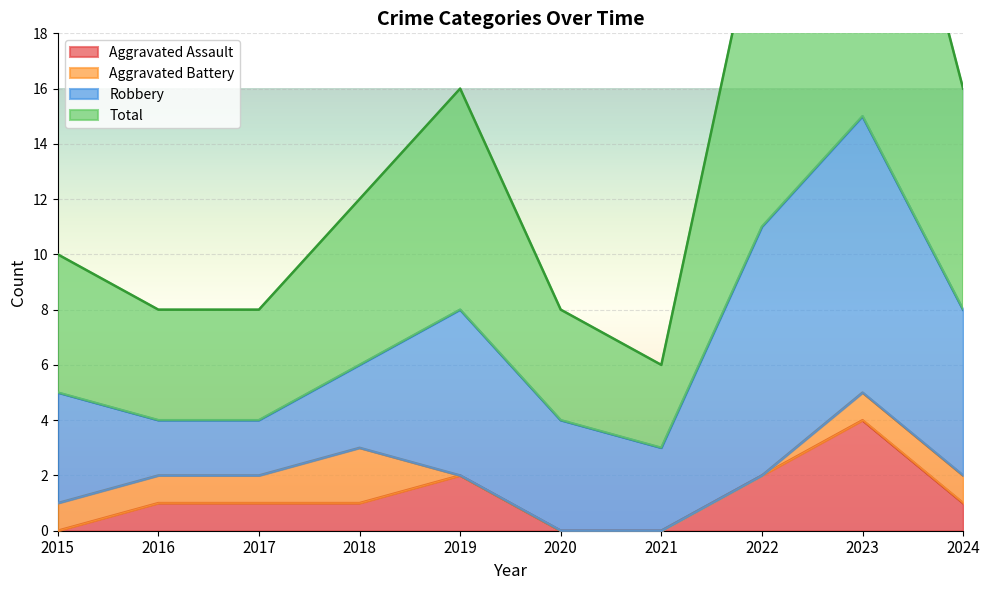

What is the sum of the Aggravated Assault values at 2017 and 2015?

1